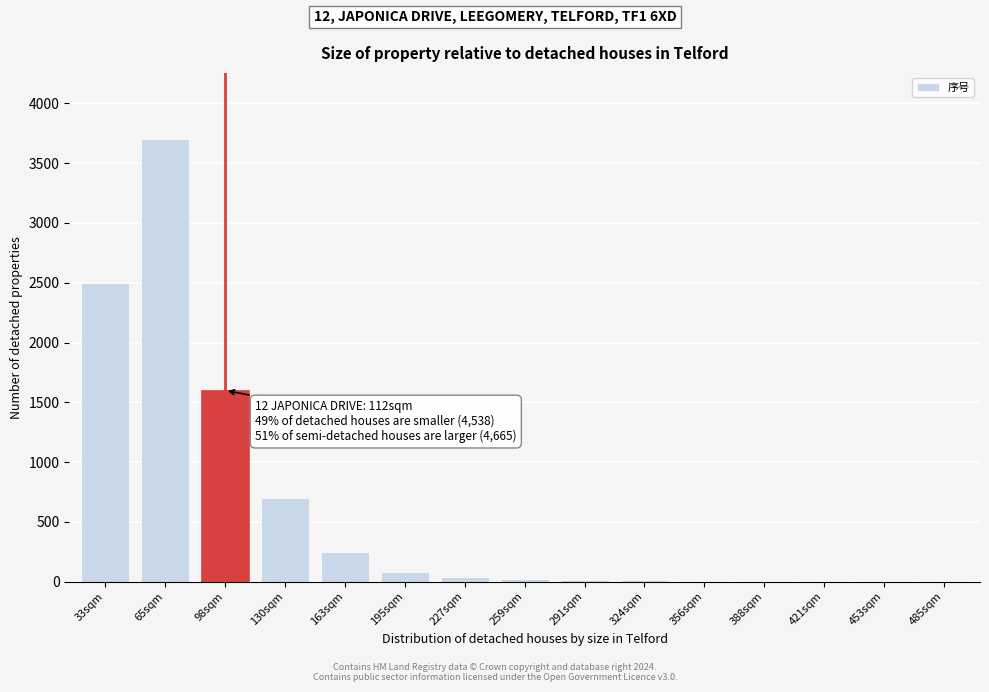

What is the greatest value displayed?

3700